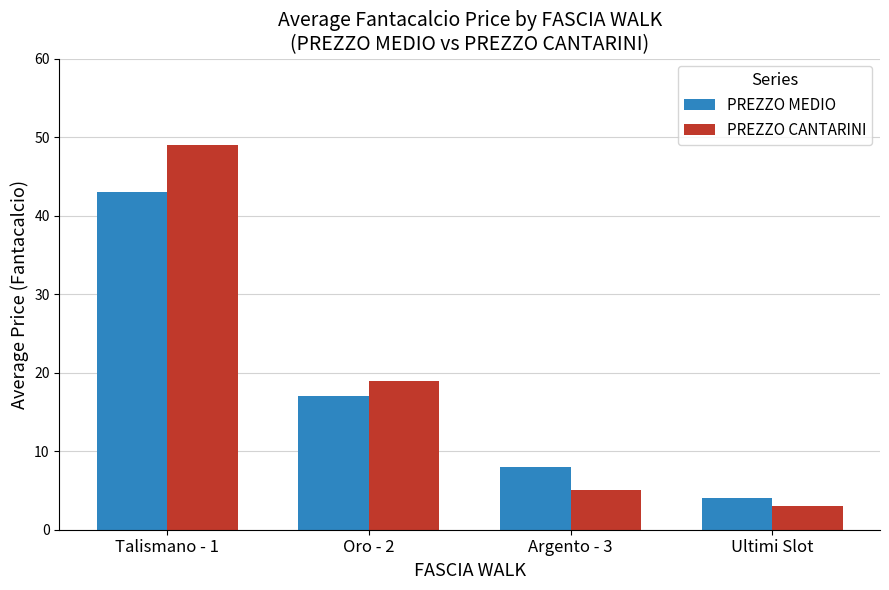

Which series has the largest range (max minus min)?

PREZZO CANTARINI